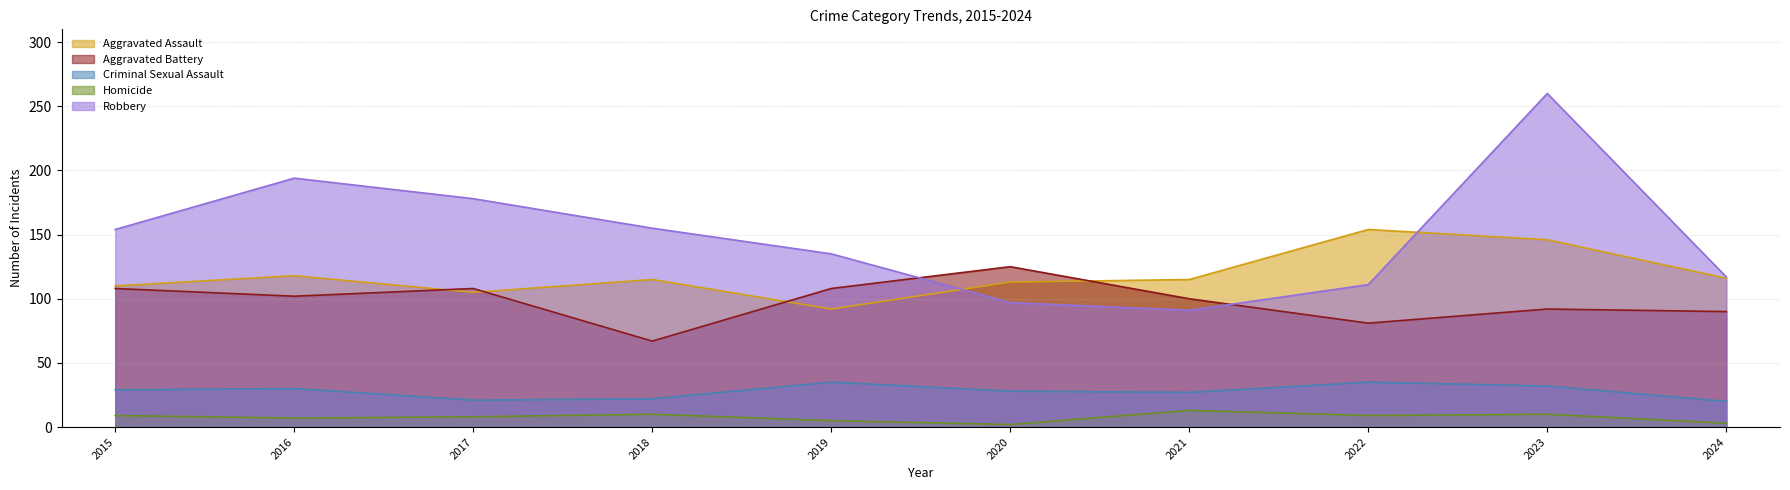

What is the spread (max minus min) of values at 2022?

145